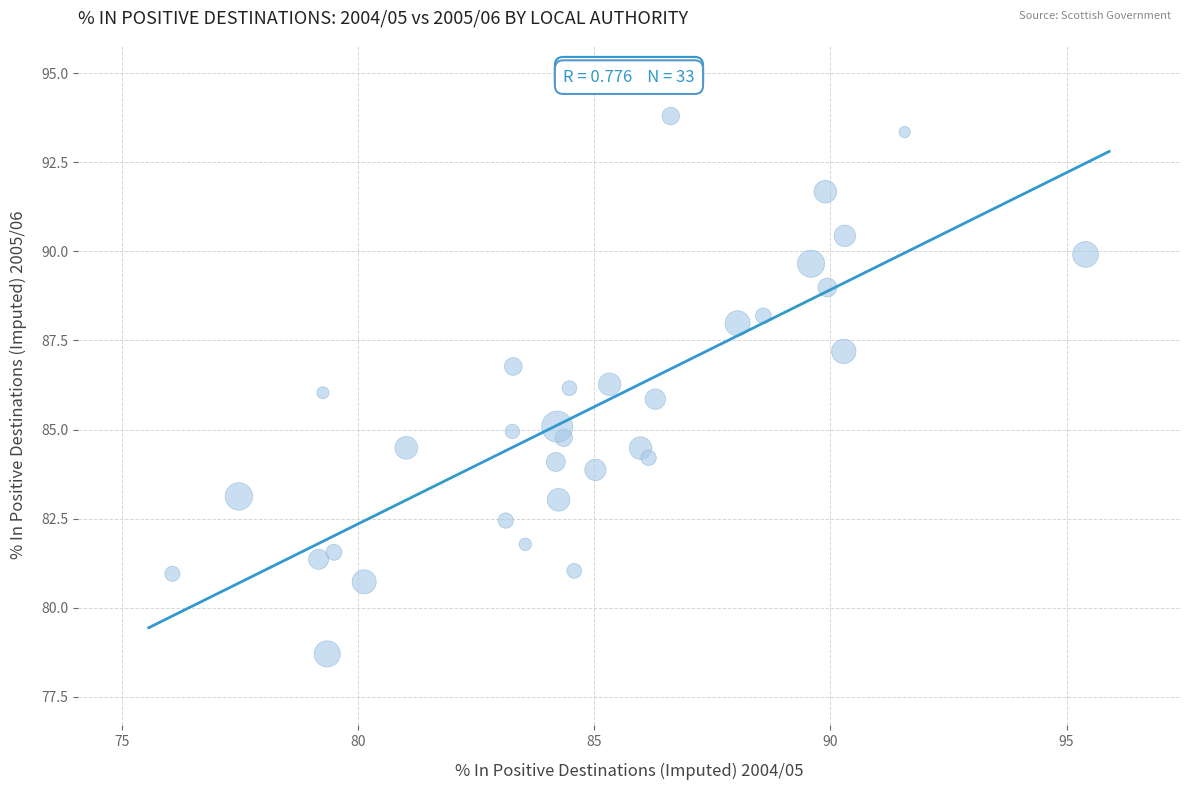

What is the range of X values (max minus min)?

19.3